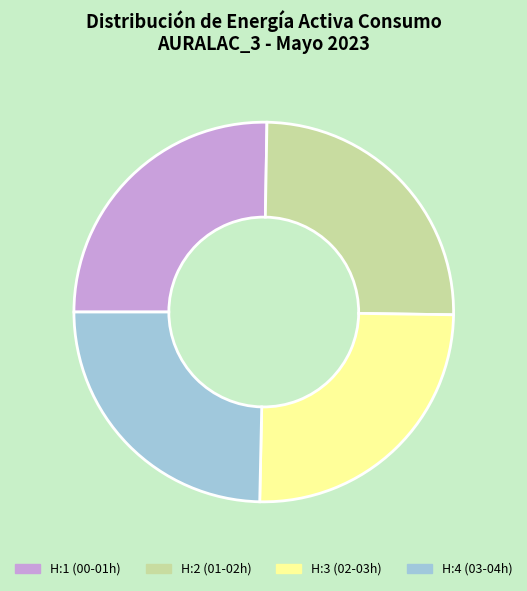

Is there any slice that represents more than half of the pie?

No